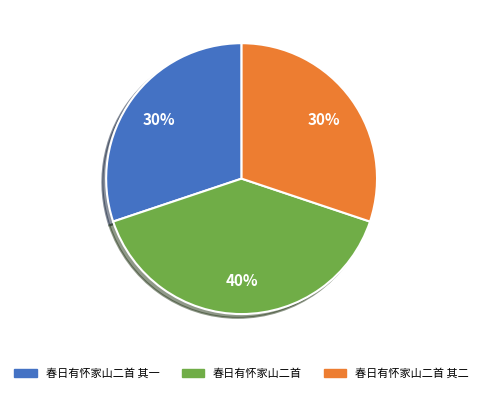

How many slices are in this pie chart?

3